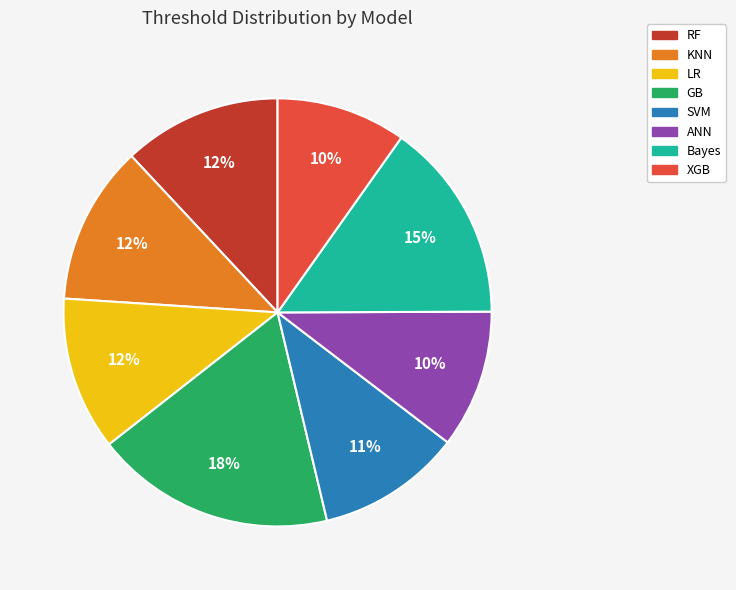

Combined, do LR and RF account for over 50%?

No